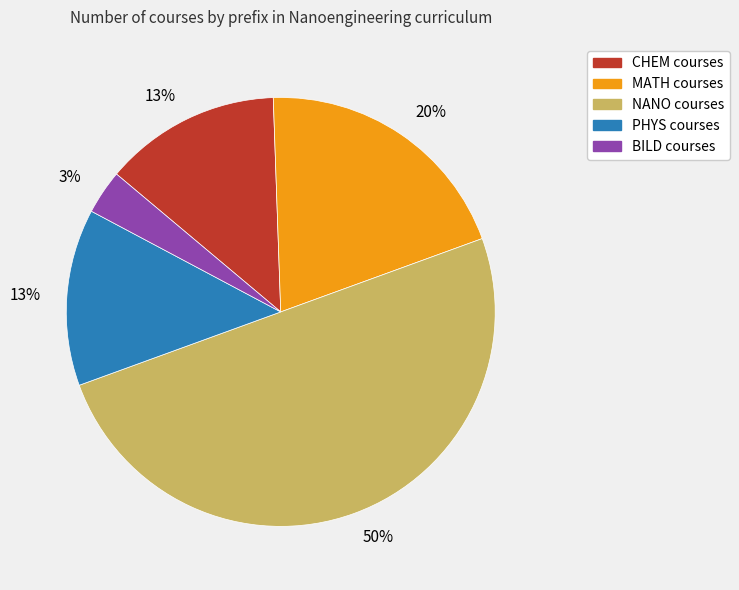

To the nearest percent, what is the difference between the largest and smallest slice percentages?

47%